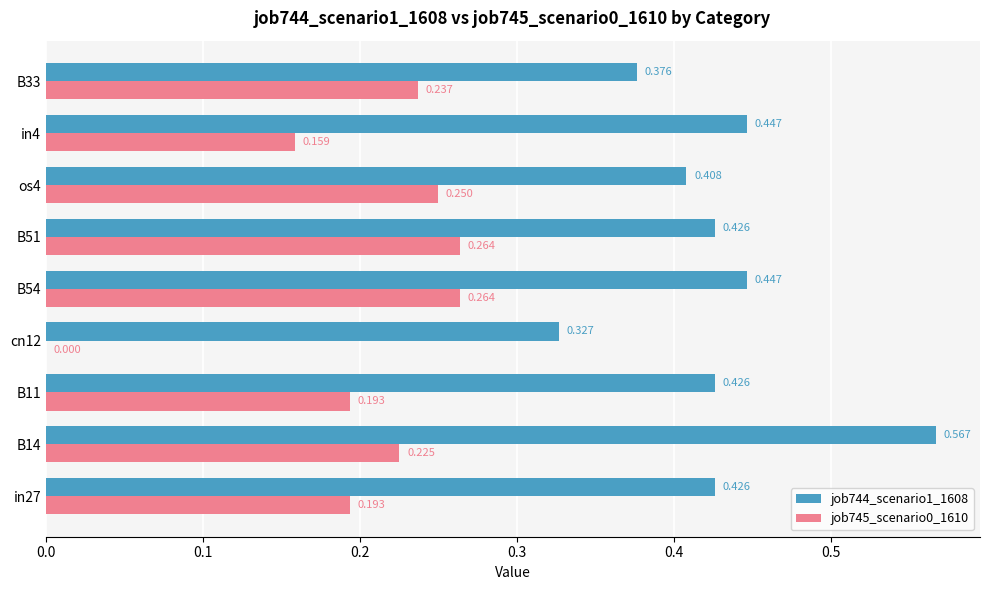

At which label is job744_scenario1_1608 closest to 0?

cn12